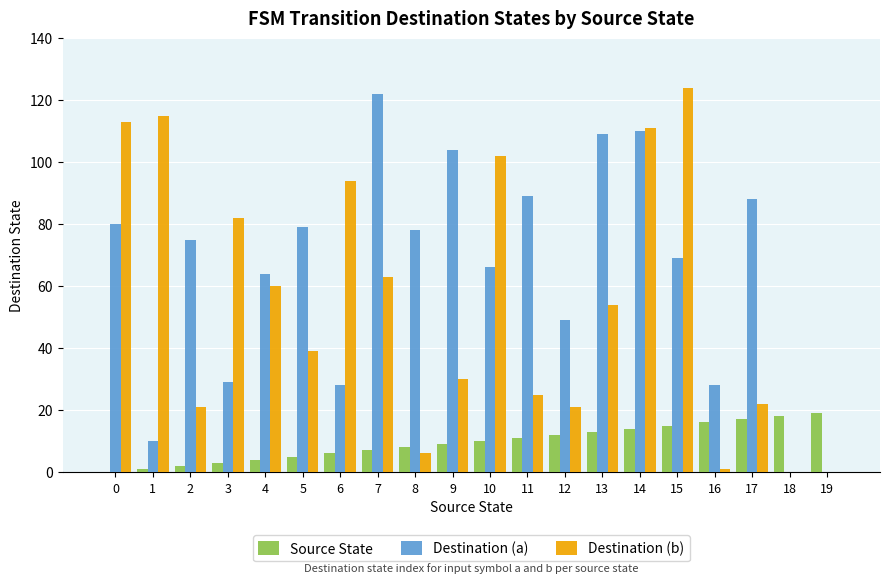

What is the sum of all Source State values?

190